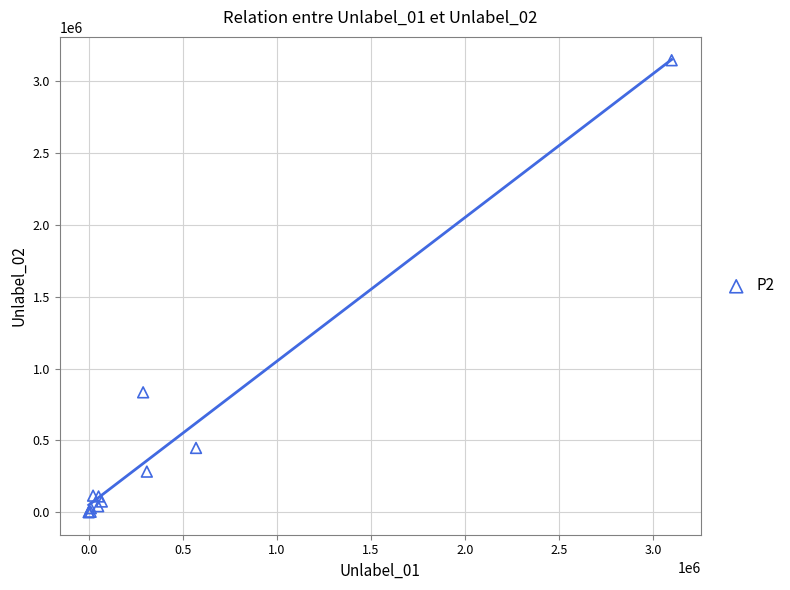

What Y value in the scatter plot is closest to 1573229?

834464.0